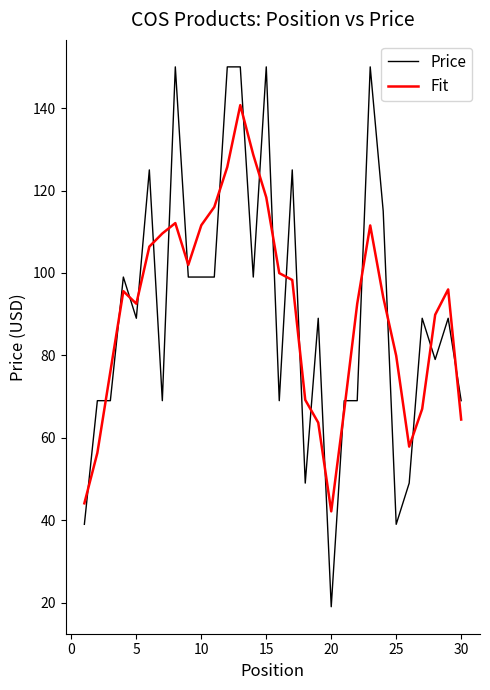

What is the highest value of the Fit series?

140.7